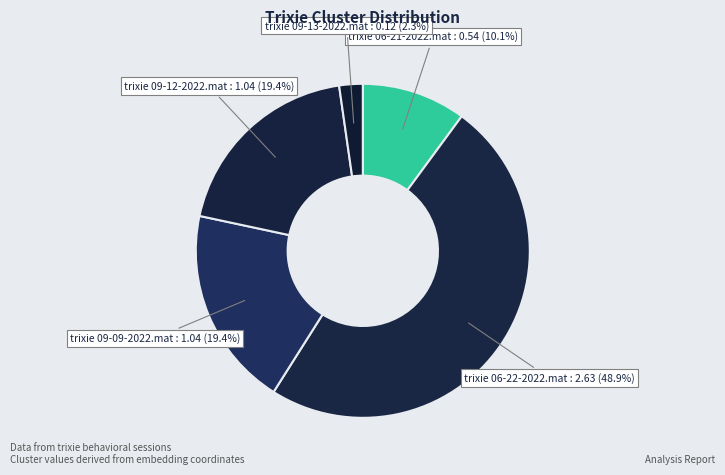

Combined, do trixie 09-12-2022.mat : 1.04 (19.4%) and trixie 06-22-2022.mat : 2.63 (48.9%) account for over 50%?

Yes